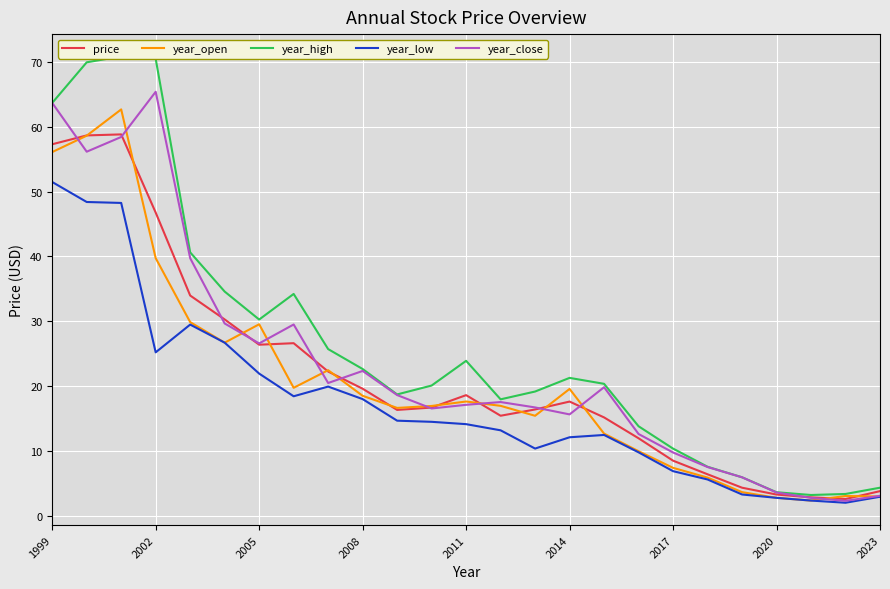

What is the minimum value for year_open?

2.3